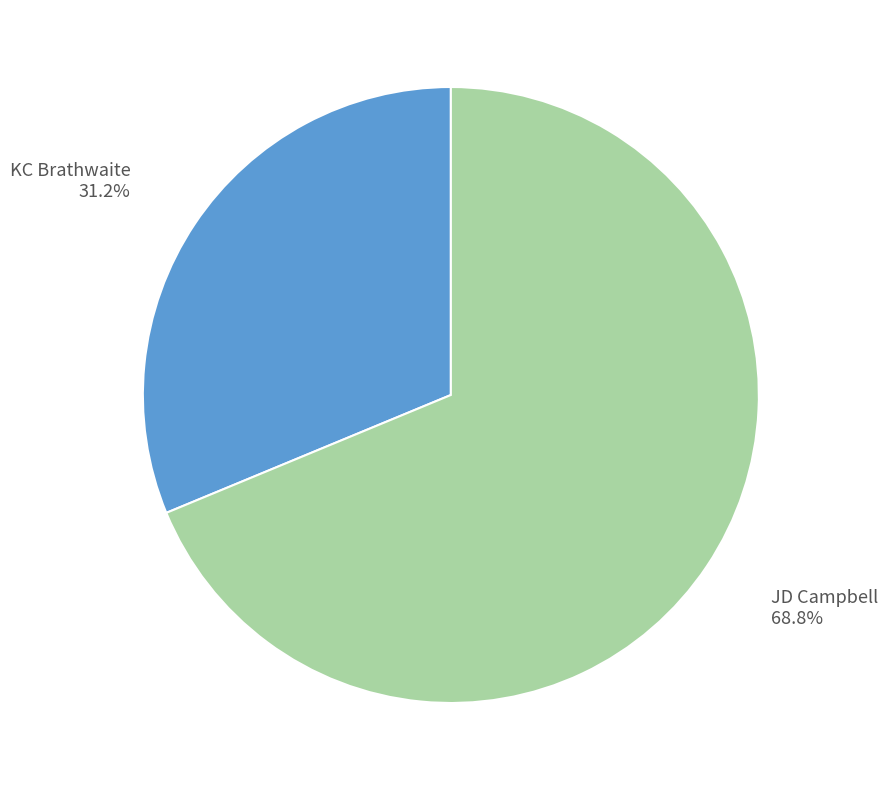

True or false: JD Campbell accounts for 69% of the total.

True